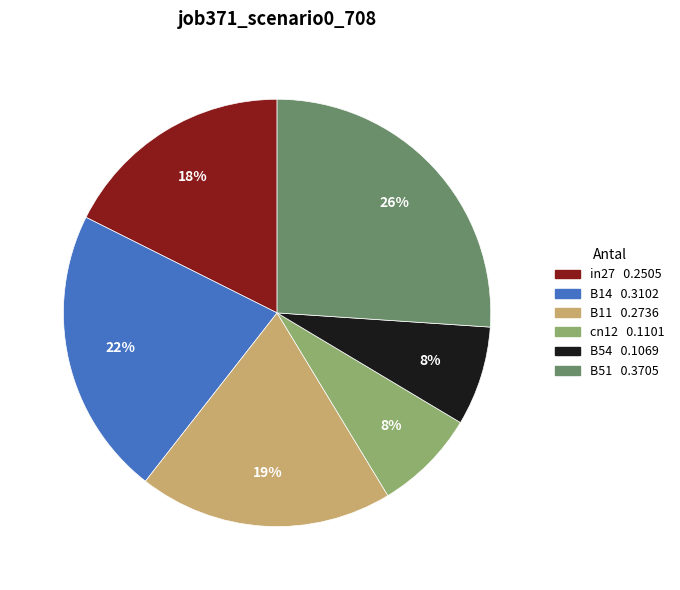

To the nearest percent, what is the average slice percentage?

17%